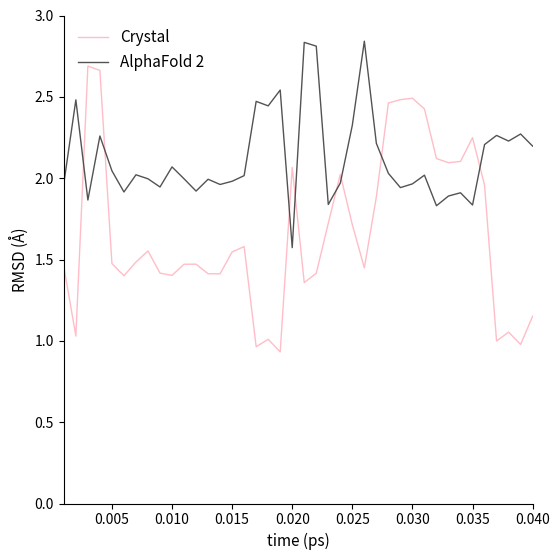

Which series has the largest total across all categories?

AlphaFold 2